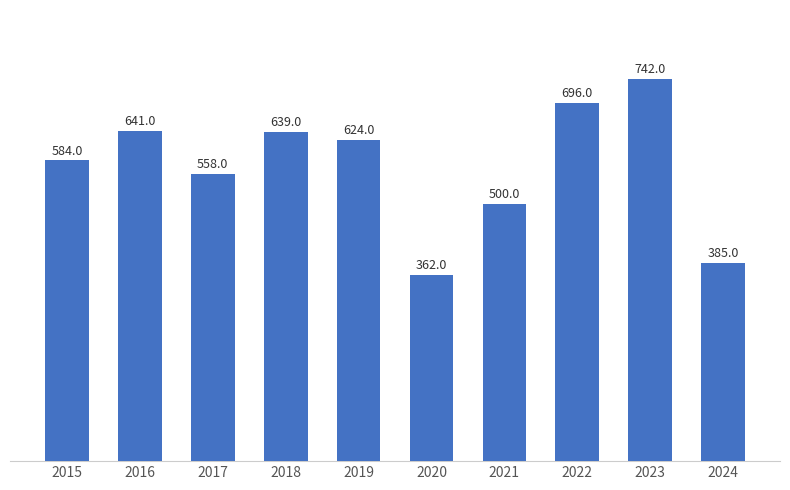

Are the bars horizontal?

No